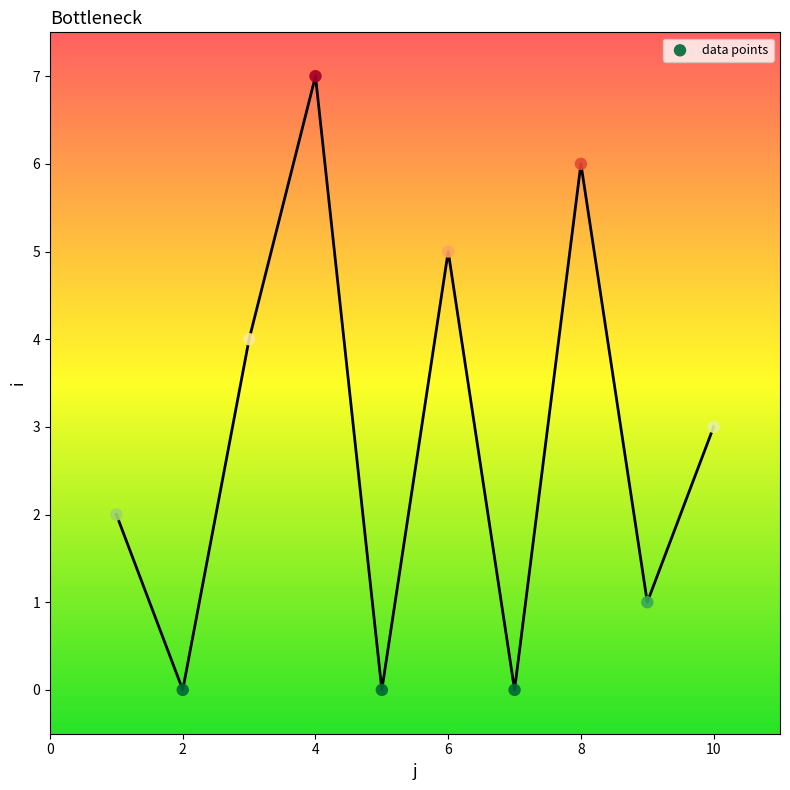

What is the range of Y values (max minus min)?

7